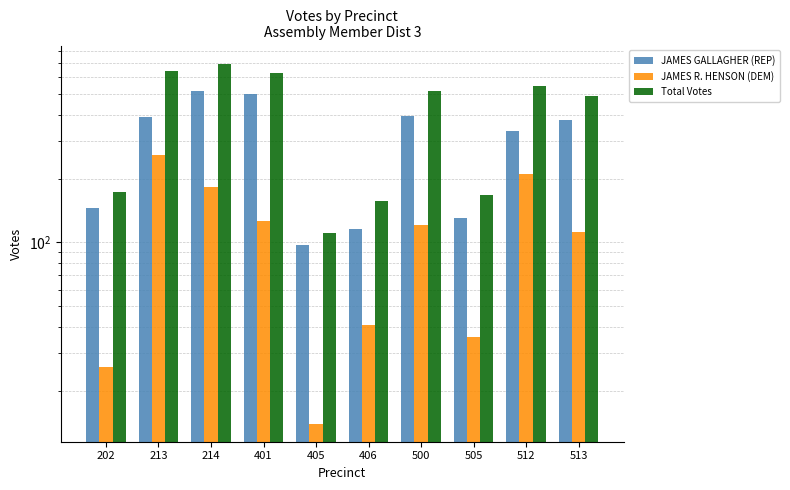

Where is Total Votes nearest to the value 403?

513